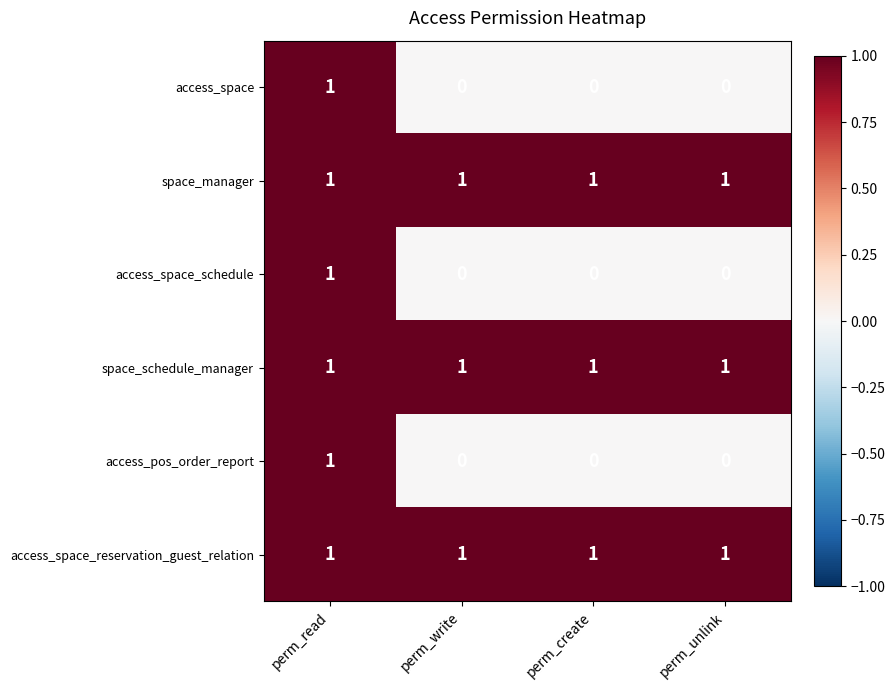

At how many categories does at least one series exceed 0?

4